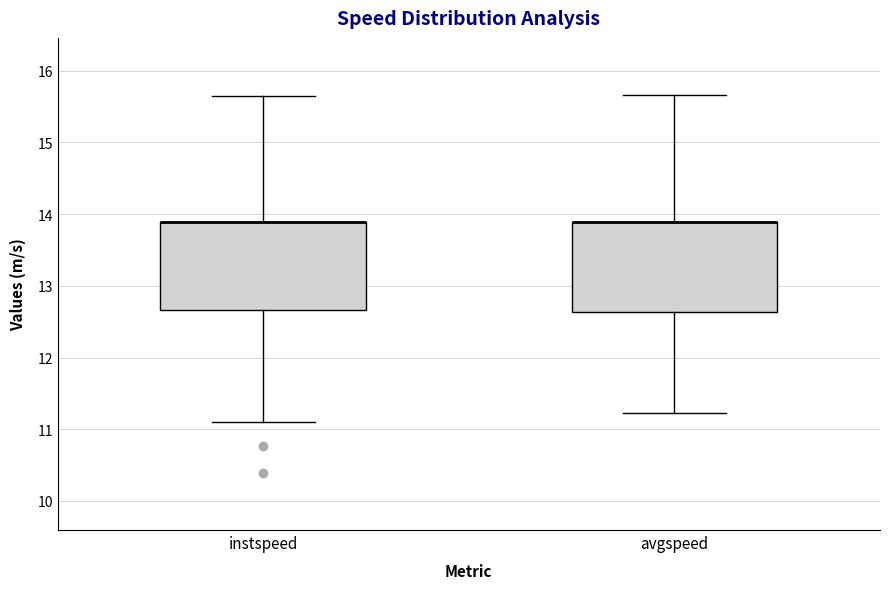

Where is the lower edge of the box for avgspeed on the y-axis? The values are not printed on the chart, so give them approximately, as read against the axis.

12.6